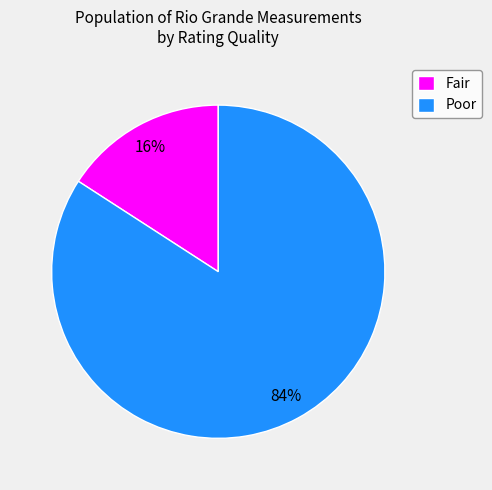

Does any single category account for the majority?

Yes